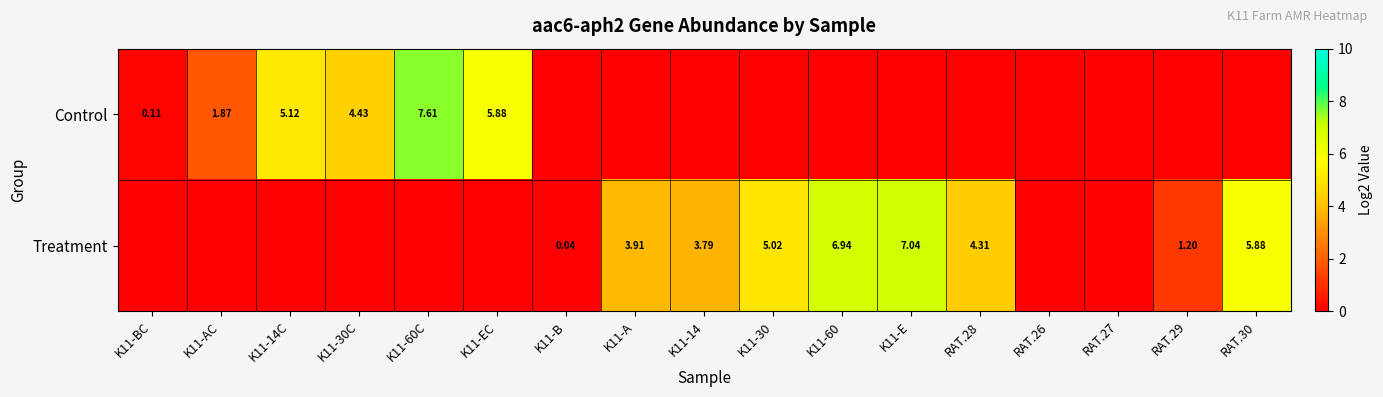

Is the value of Control at K11-EC greater than the value of Treatment at K11-60?

No